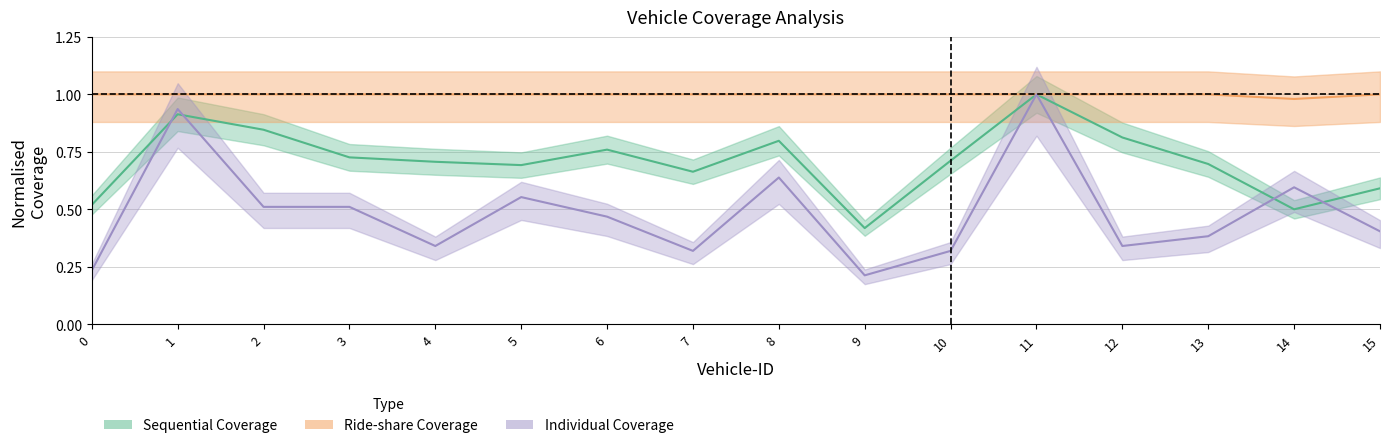

Is the value of Individual Coverage at 3 greater than the value of Ride-share Coverage at 13?

No